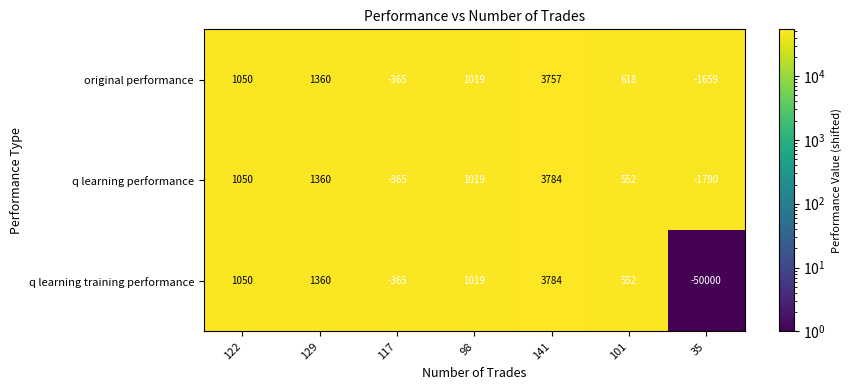

What is the smallest value displayed?

-50000